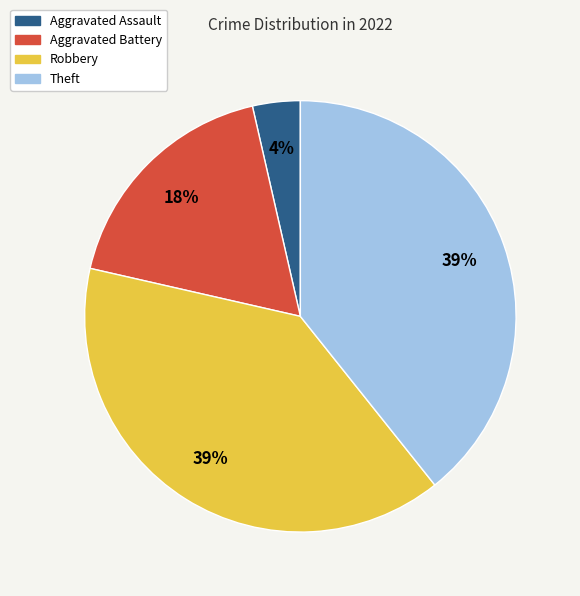

To the nearest percent, what is the average slice percentage?

25%